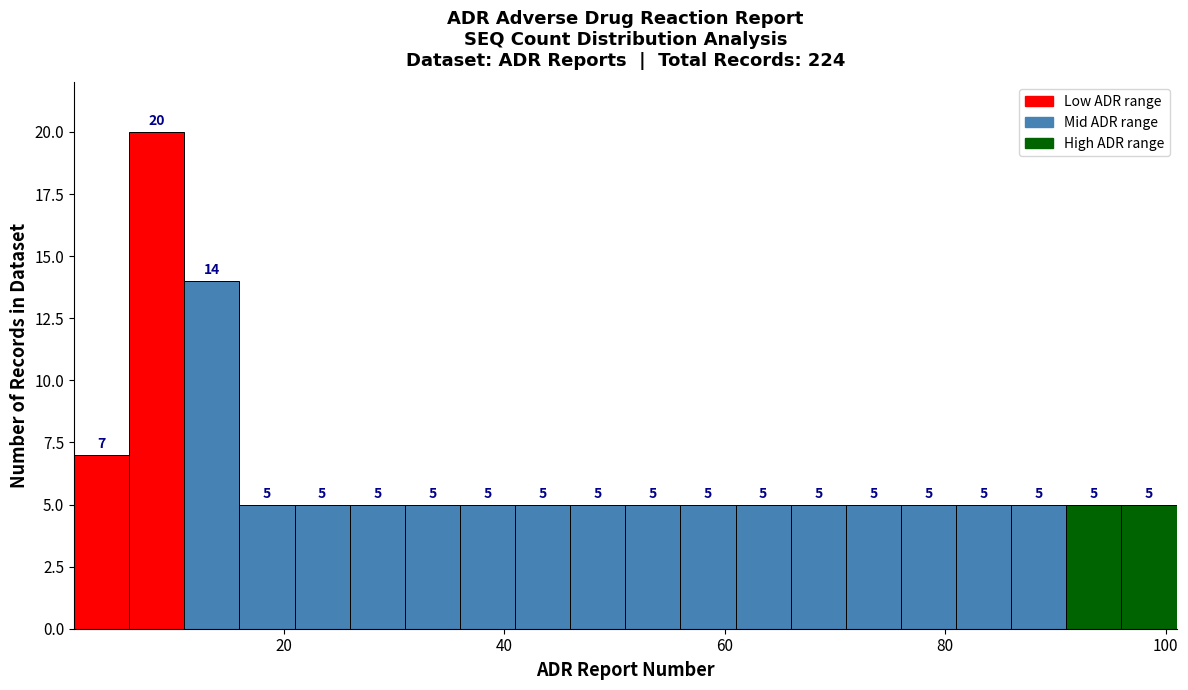

Read against the x-axis, roughly where is the centre of the tallest bar?

8